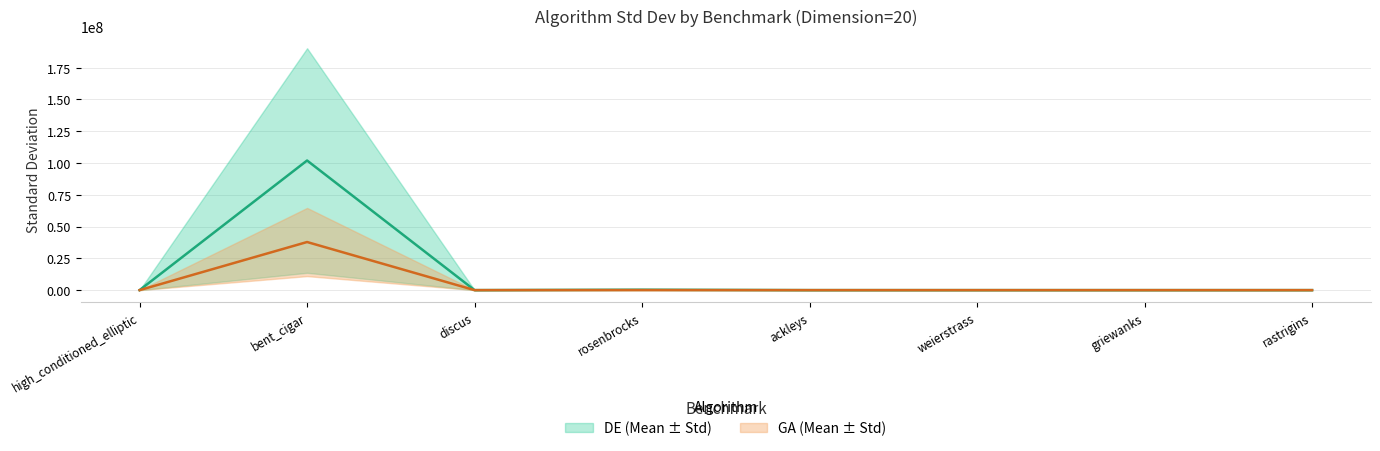

True or false: DE Std and GA Std cross at least once.

True